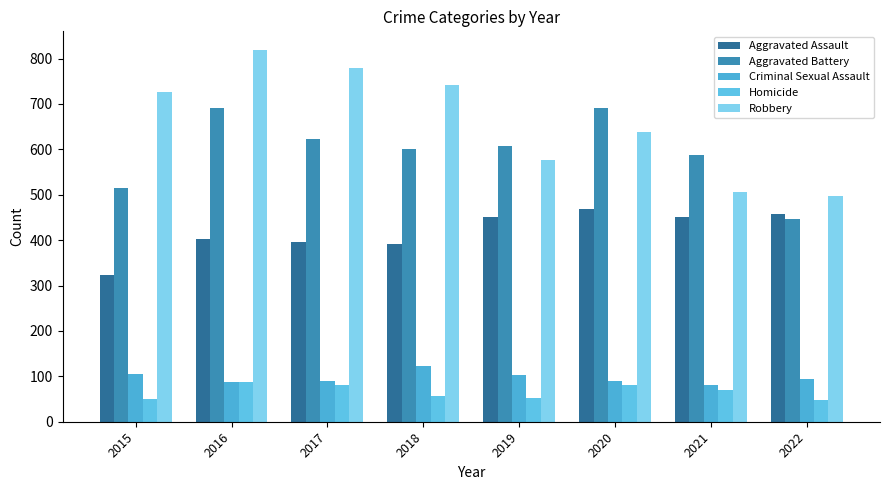

What are all the series names shown in the legend?

Aggravated Assault, Aggravated Battery, Criminal Sexual Assault, Homicide, Robbery